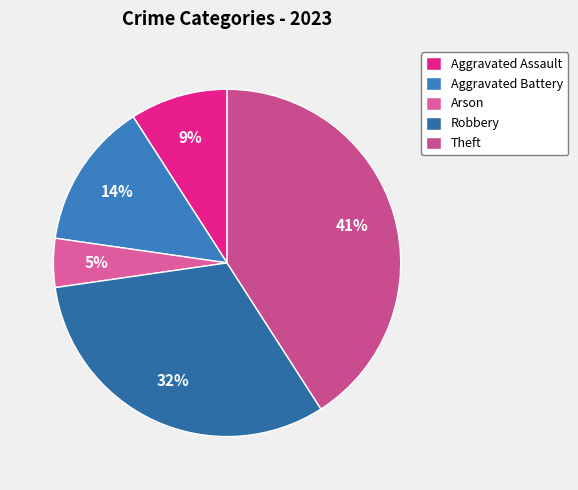

Between Aggravated Assault and Arson, which is larger?

Aggravated Assault